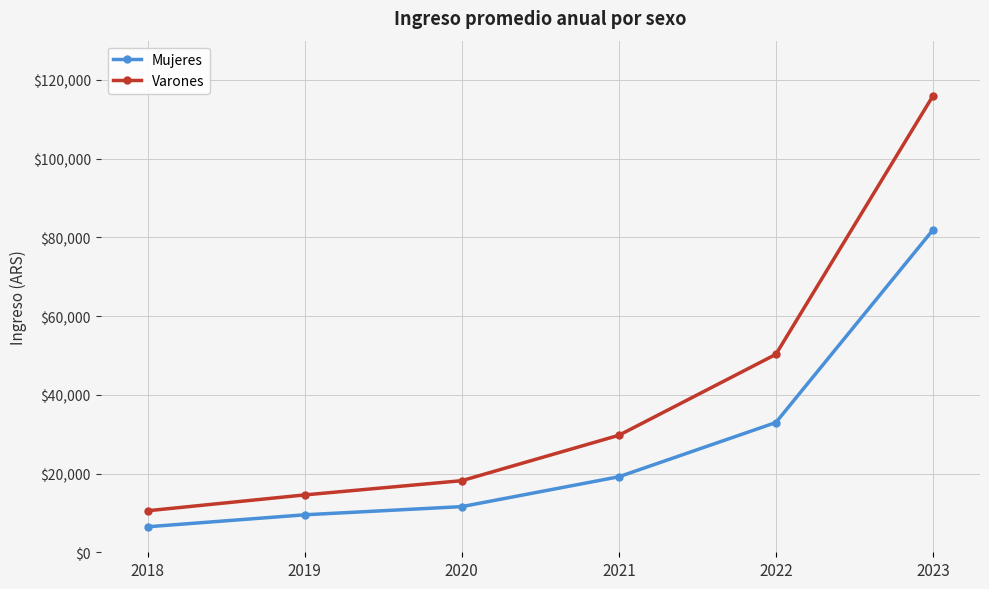

True or false: Mujeres and Varones intersect in this chart.

False